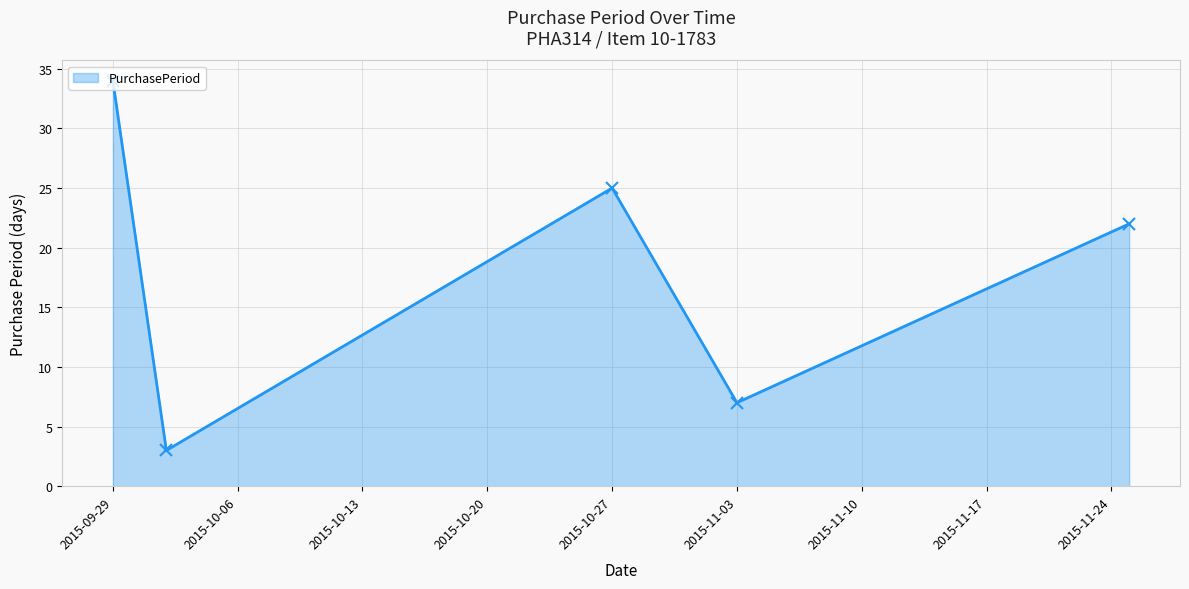

What is the value of the 2nd point from the left?

3